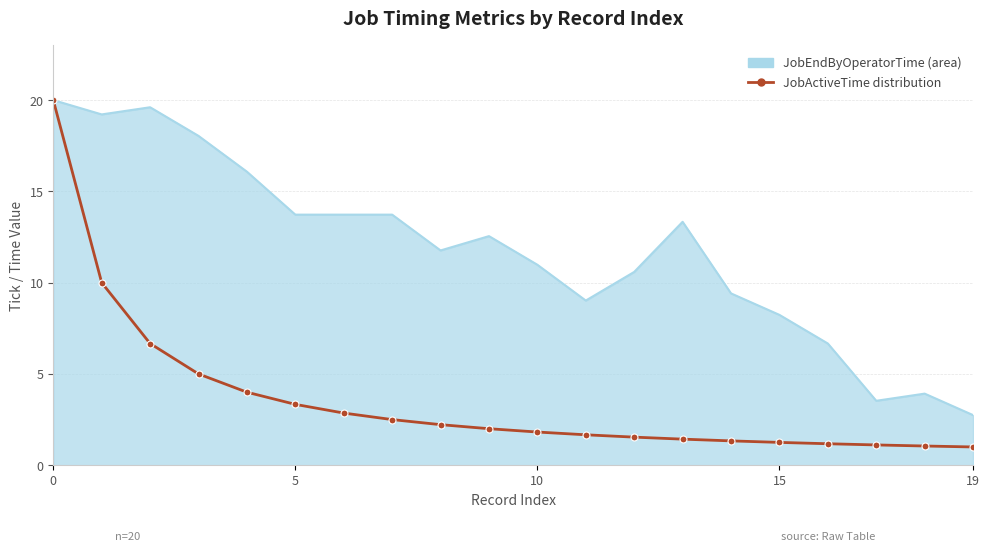

What is the greatest value displayed?

20.0